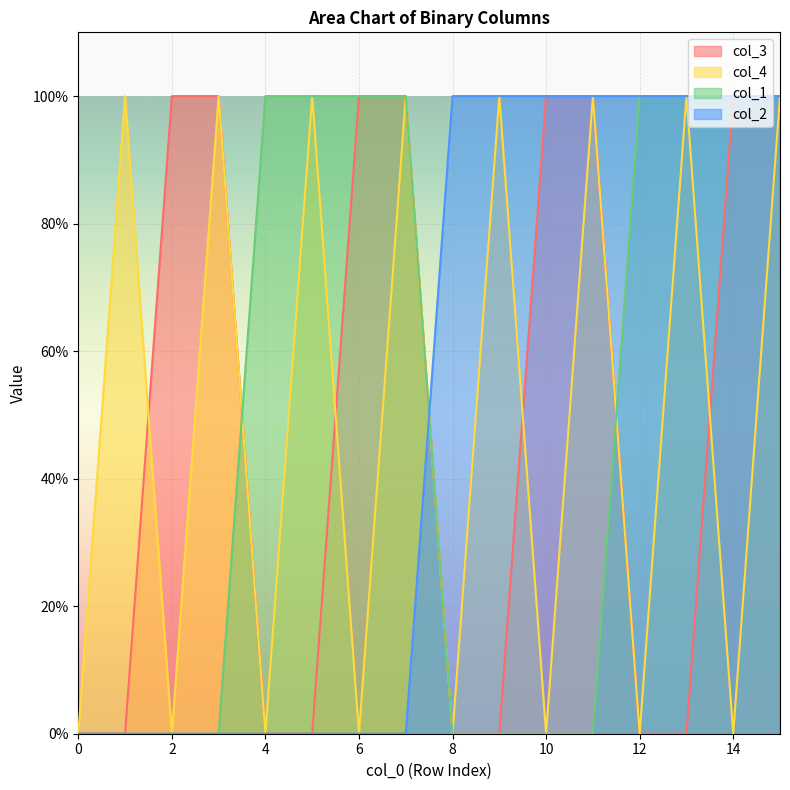

Which series changed the most between 1 and 2?

col_3